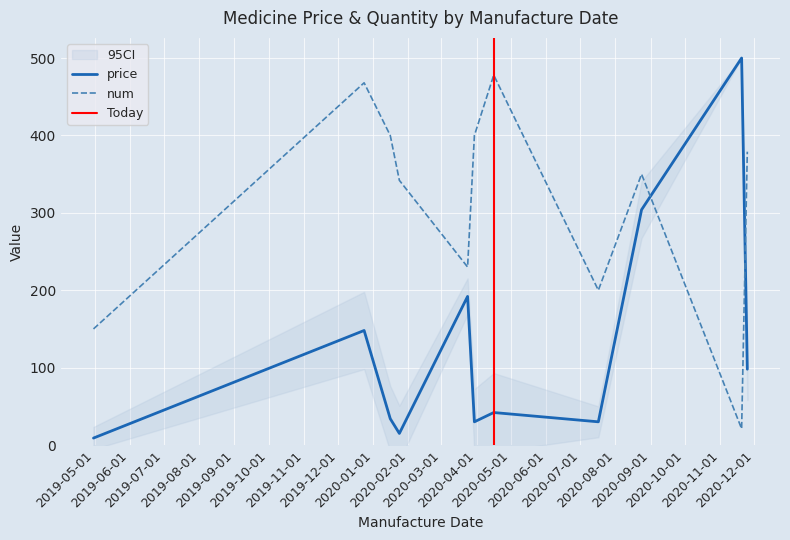

What are all the series names shown in the legend?

price, num